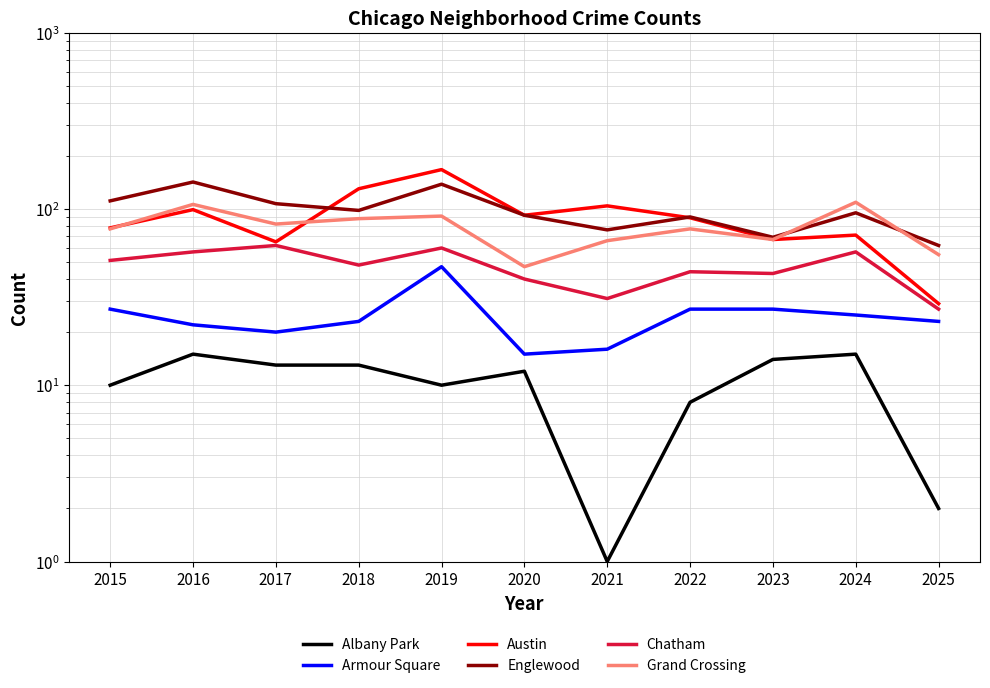

Reading left to right, extract all data points from this chart.

Albany Park: 10	15	13	13	10	12	1	8	14	15	2
Armour Square: 27	22	20	23	47	15	16	27	27	25	23
Austin: 78	99	65	130	167	92	104	89	67	71	29
Englewood: 111	142	107	98	138	92	76	90	69	95	62
Chatham: 51	57	62	48	60	40	31	44	43	57	27
Grand Crossing: 77	106	82	88	91	47	66	77	67	109	55